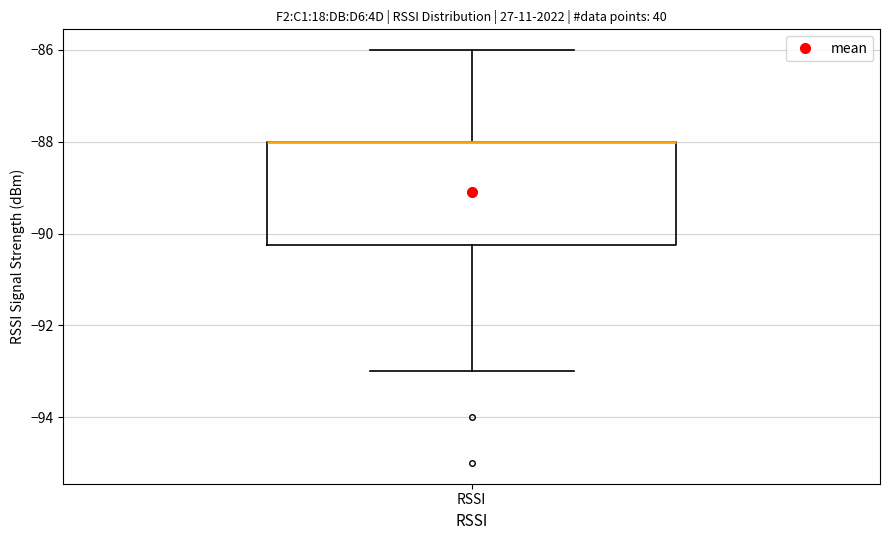

Transcribe this box plot: give where the median line is, the range the box spans, and where the two whiskers end, as read against the y-axis. The values are not printed on the chart, so give them approximately, as read against the axis.

median -88.0 (drawn on the box's upper edge), box -90.2 to -88.0, whiskers -93.0 to -86.0